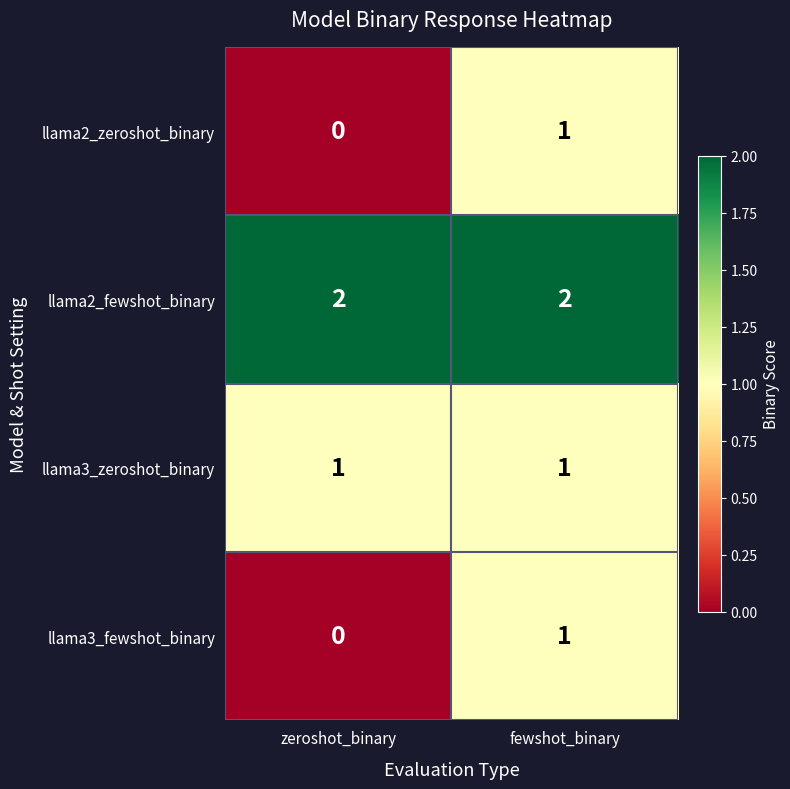

List the labels in order of llama3_fewshot_binary value, largest first.

fewshot_binary, zeroshot_binary